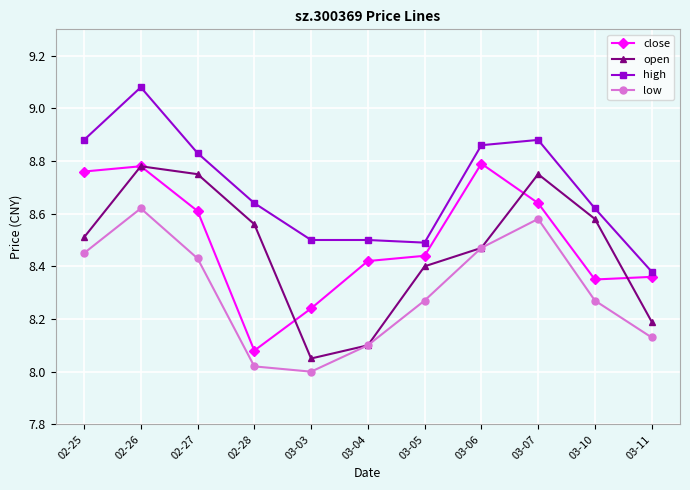

What is the difference between the maximum and minimum values in the open series?

0.7